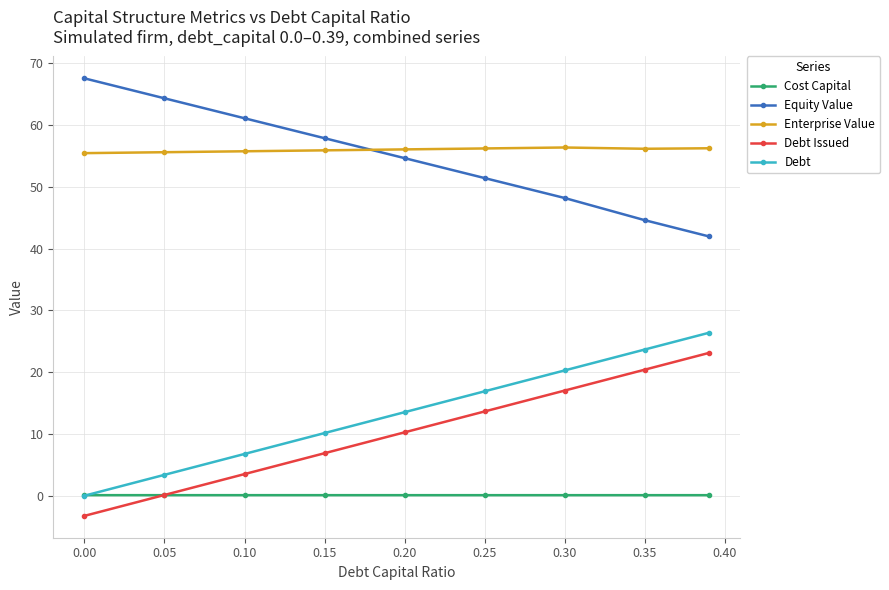

True or false: Debt Issued and Debt intersect in this chart.

False